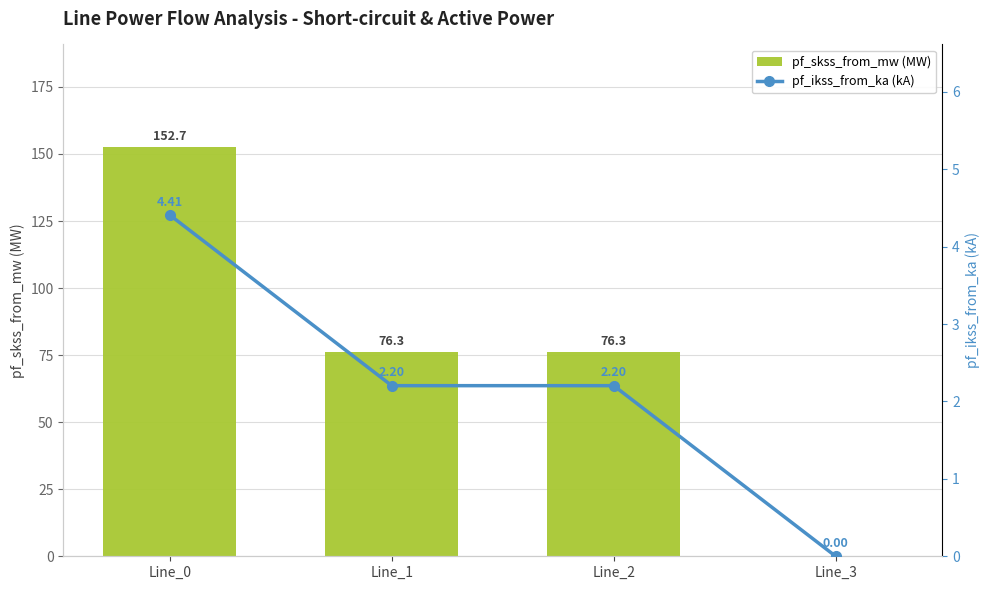

Which category has the lowest value in the pf_skss_from_mw (MW) series?

Line_3